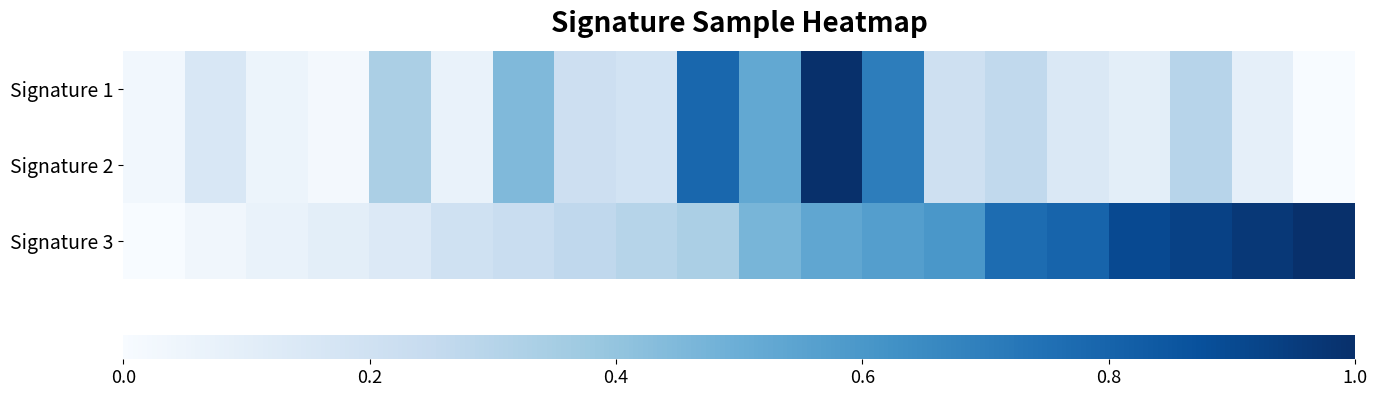

Reading left to right, transcribe all the data shown in this chart.

Signature 1: 0.0	0.2	0.1	0.0	0.3	0.1	0.4	0.2	0.2	0.8	0.5	1.0	0.7	0.2	0.3	0.1	0.1	0.3	0.1	0.0
Signature 2: 0.0	0.2	0.1	0.0	0.3	0.1	0.4	0.2	0.2	0.8	0.5	1.0	0.7	0.2	0.3	0.1	0.1	0.3	0.1	0.0
Signature 3: 0.0	0.0	0.1	0.1	0.1	0.2	0.2	0.3	0.3	0.3	0.5	0.5	0.6	0.6	0.8	0.8	0.9	0.9	1.0	1.0